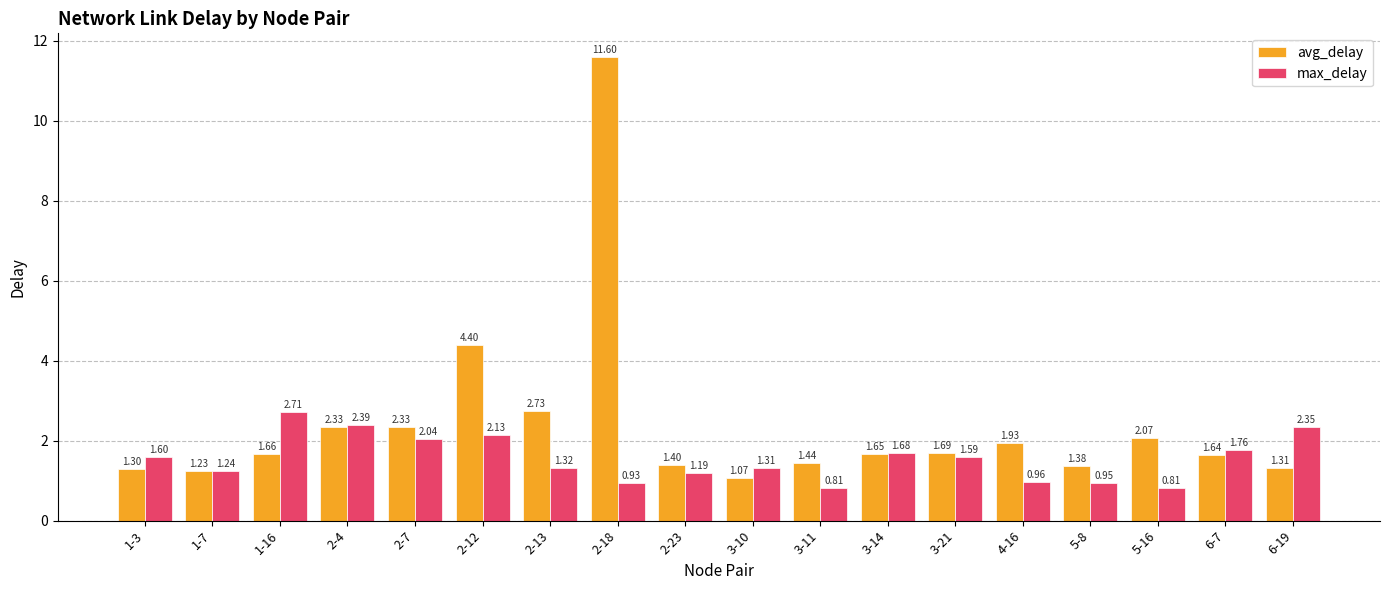

Where is max_delay nearest to the value 1?

4-16